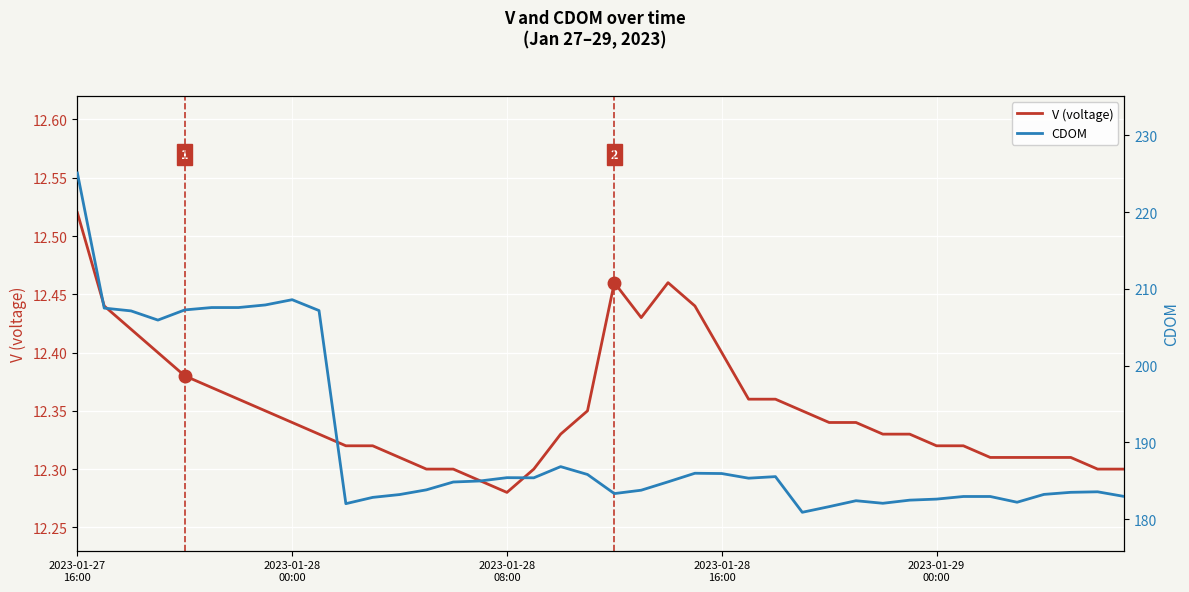

Count the V (voltage) values in the range 12 to 13.

40